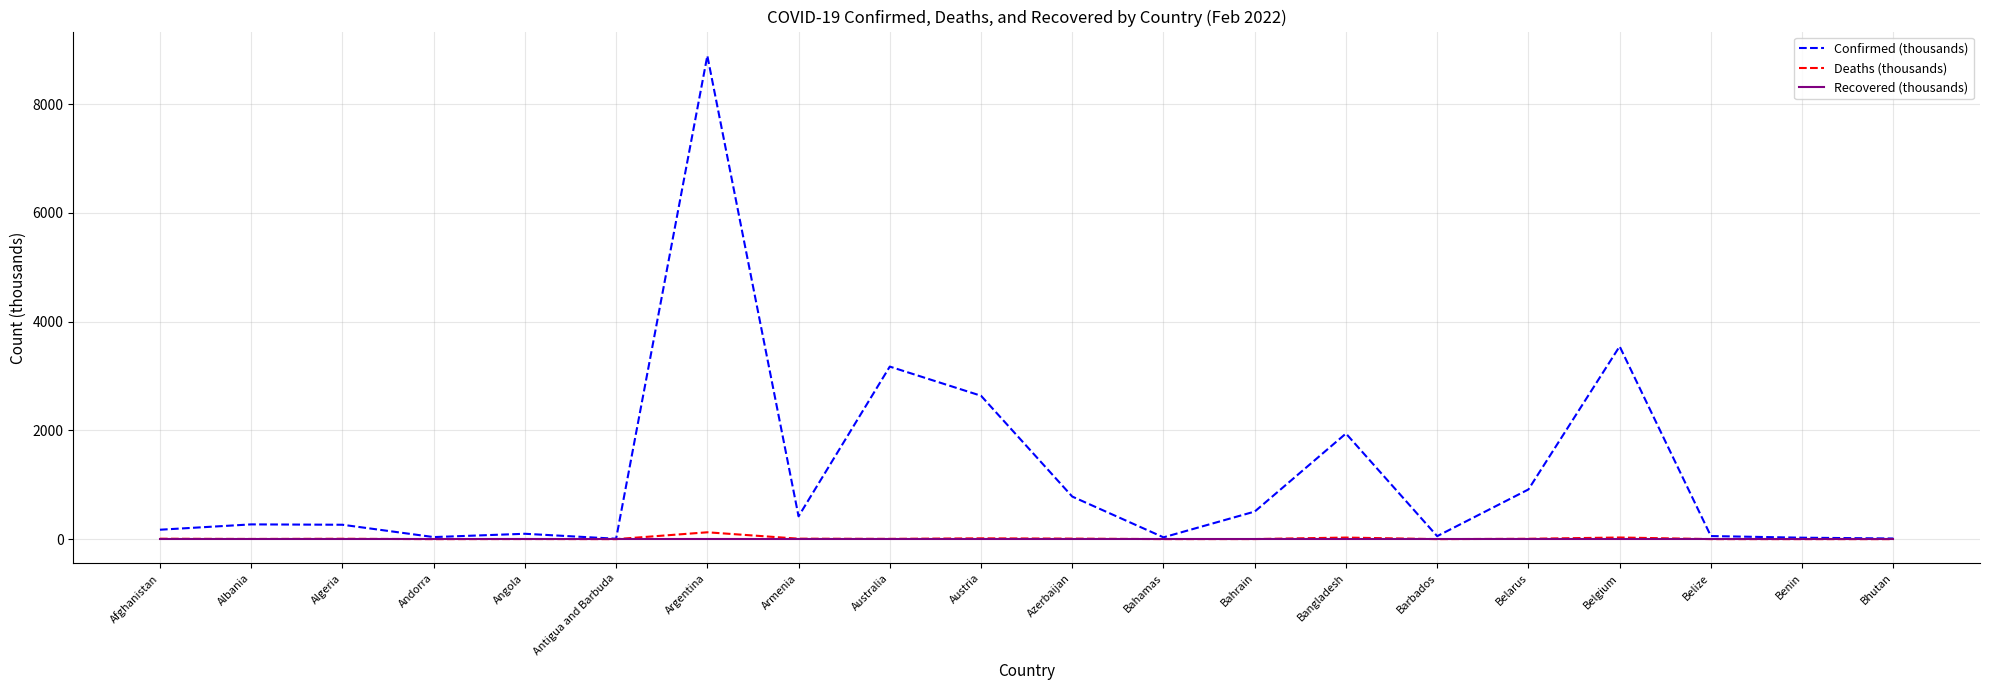

Which series has the widest spread of values?

Confirmed (thousands)